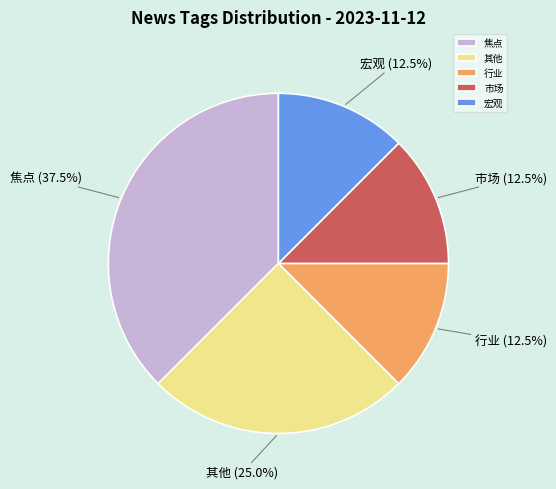

Combined, do 其他 and 焦点 account for over 50%?

Yes